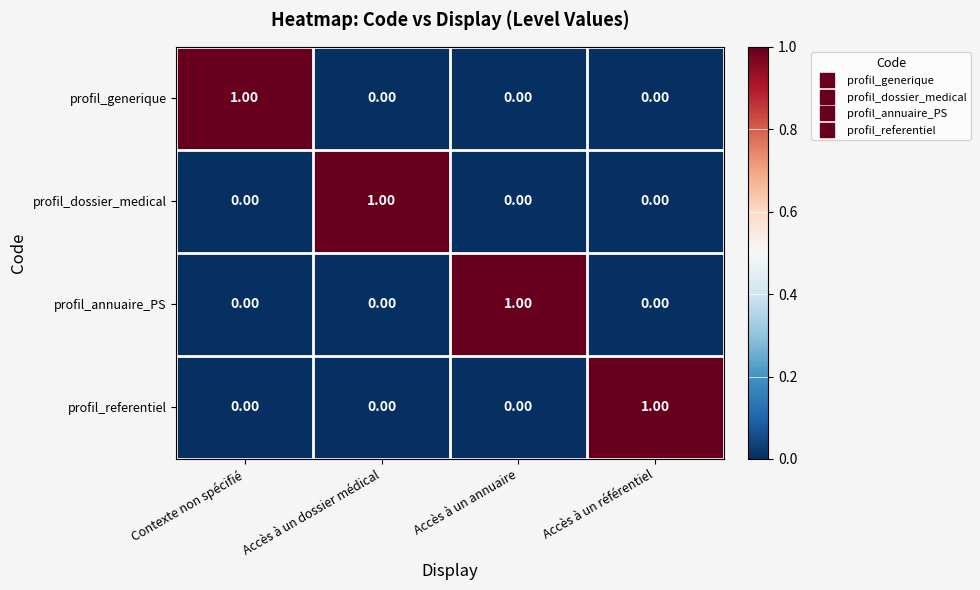

At how many categories does at least one series exceed 0?

4